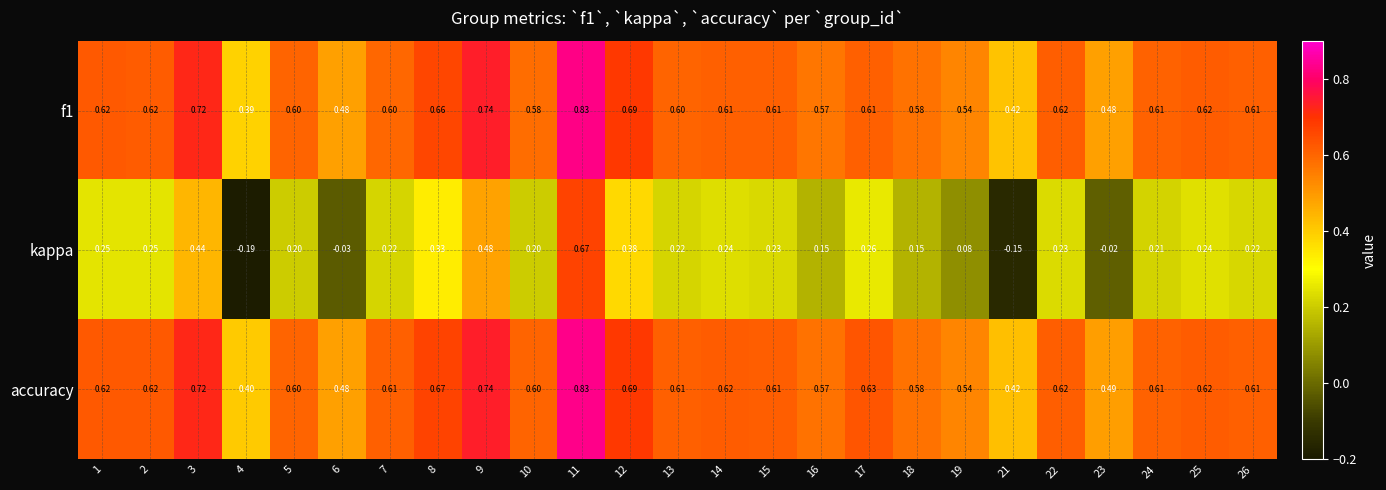

Which series changed the most between 17 and 18?

kappa